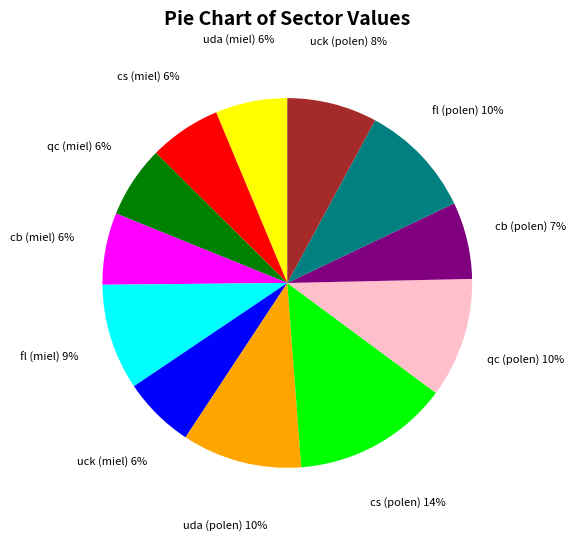

To the nearest percent, what is the average slice percentage?

8%